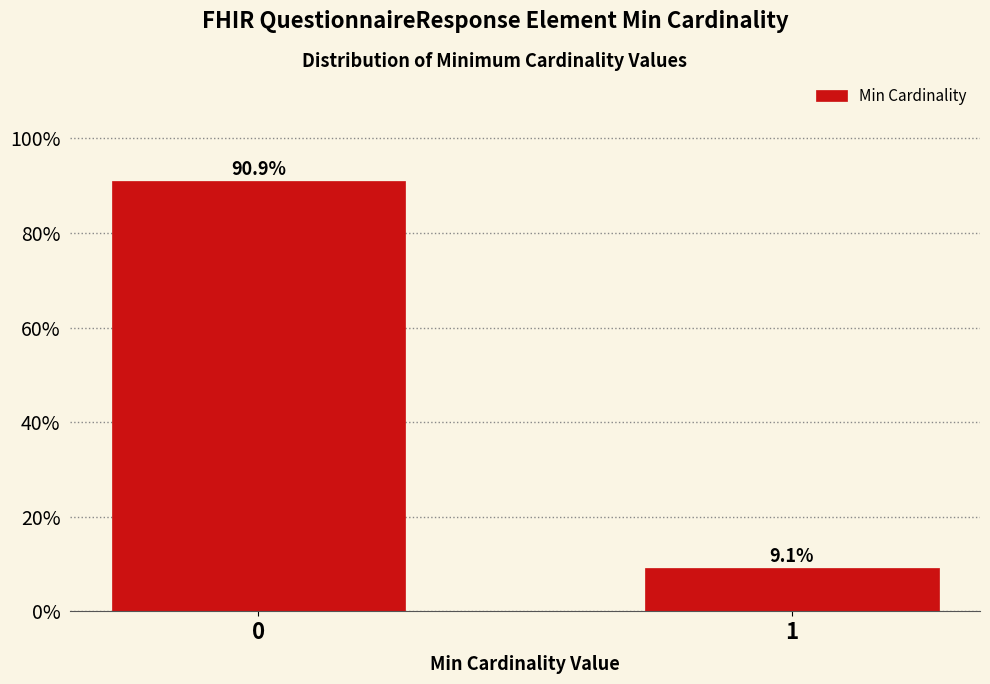

Reading right to left, list all the values displayed in this chart.

9.1	90.9